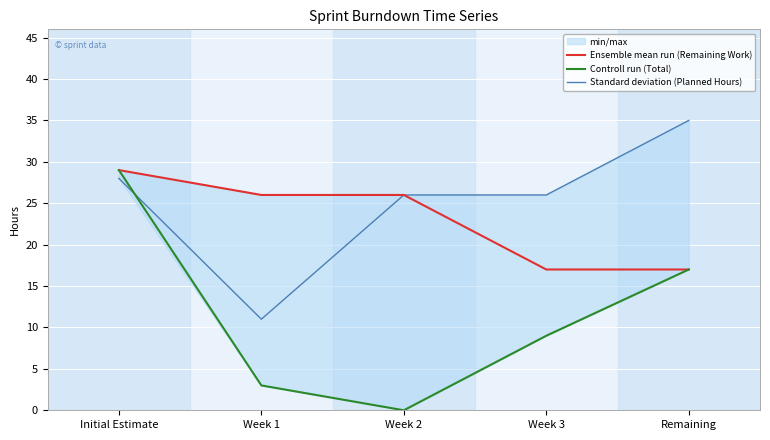

How many lines are shown in the chart?

3